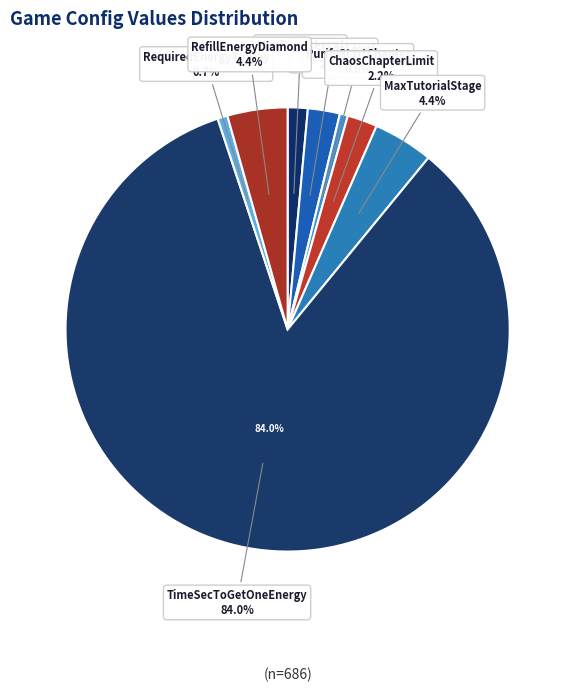

How many slices are in this pie chart?

8